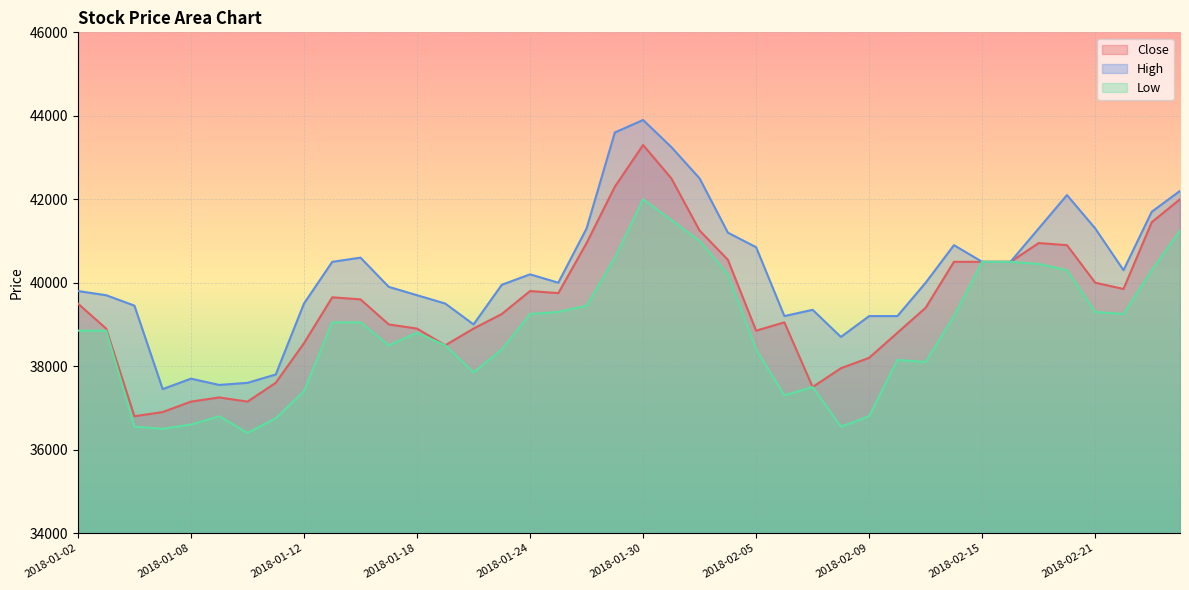

True or false: High and Close cross at least once.

False